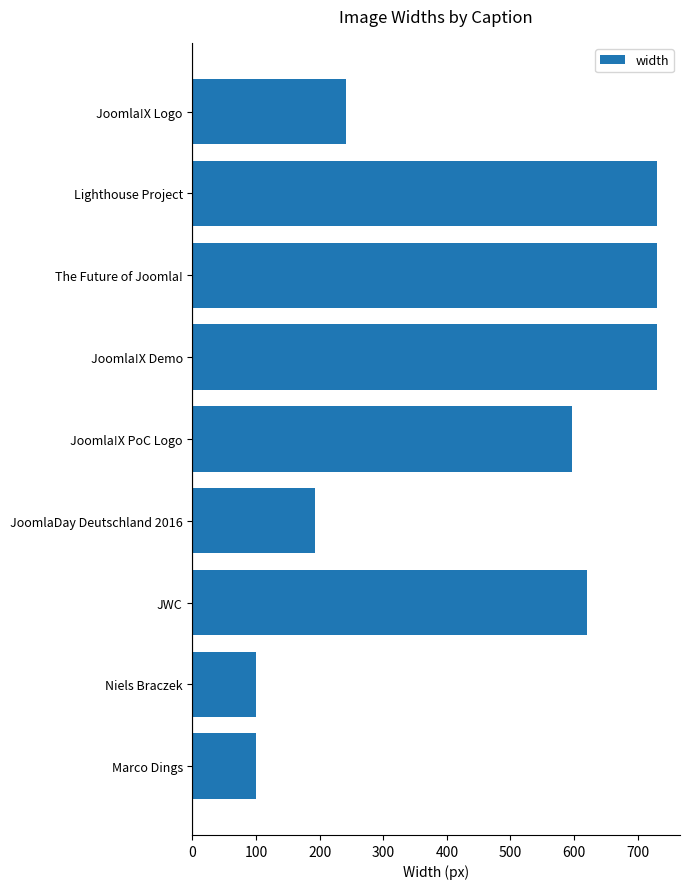

What is the sum of all values?

4043